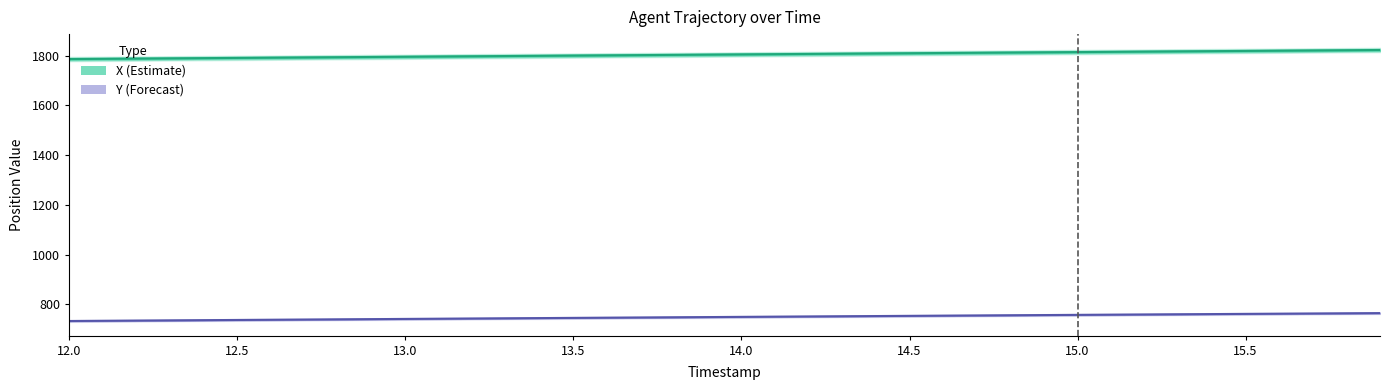

What are all the series names shown in the legend?

X, Y